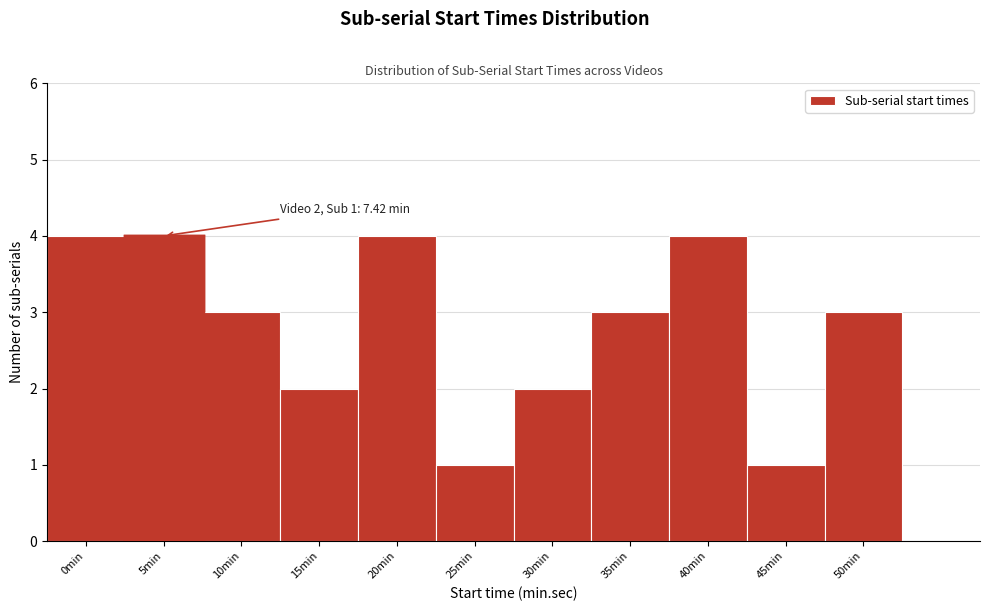

Reading left to right, extract all data points from this chart.

0min=4	5min=4	10min=3	15min=2	20min=4	25min=1	30min=2	35min=3	40min=4	45min=1	50min=3